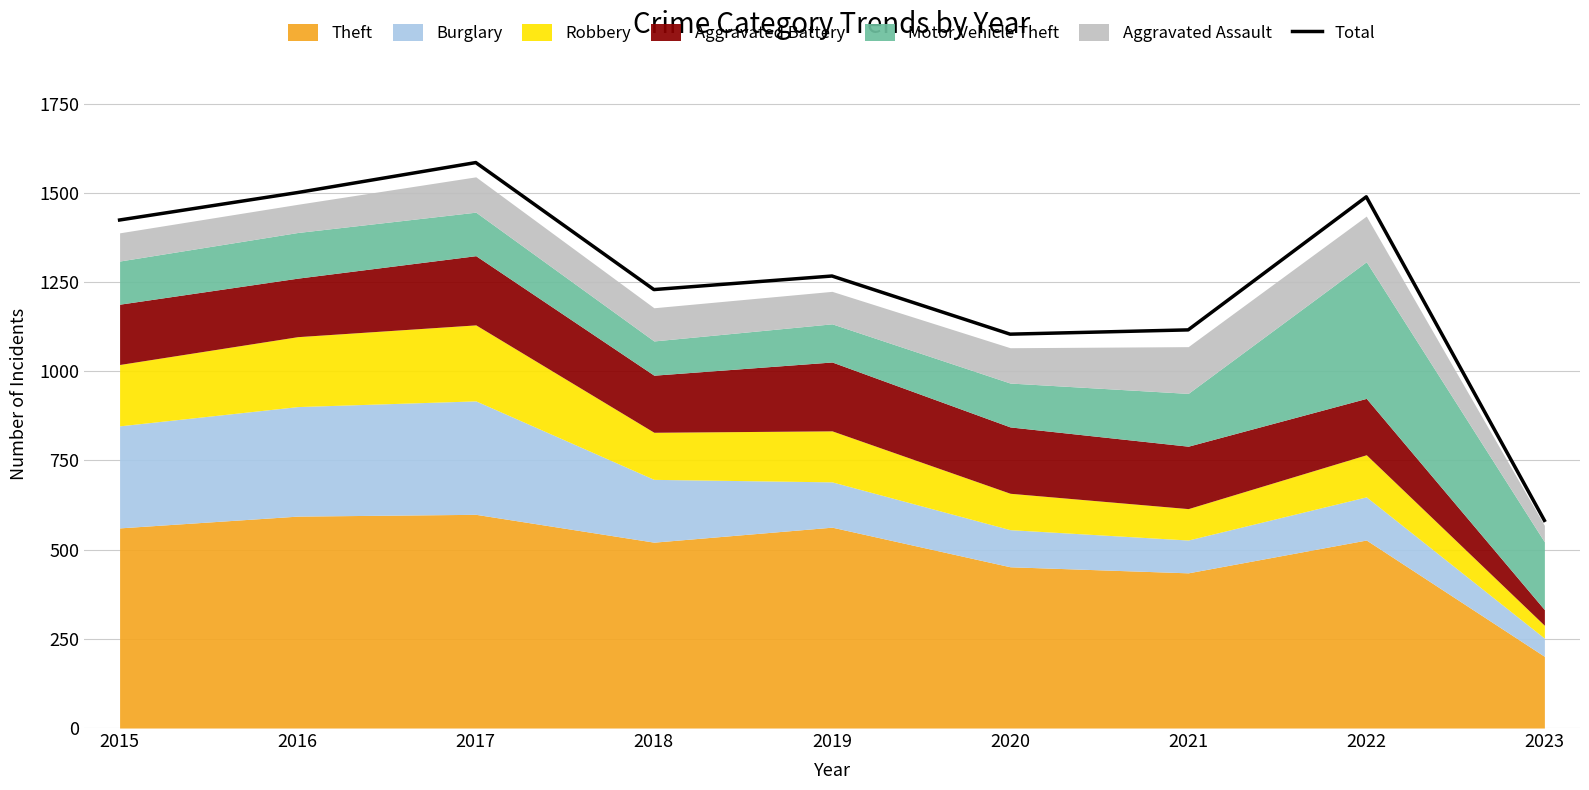

Reading left to right, extract all data points from this chart.

1424	1501	1585	1229	1267	1104	1116	1489	582